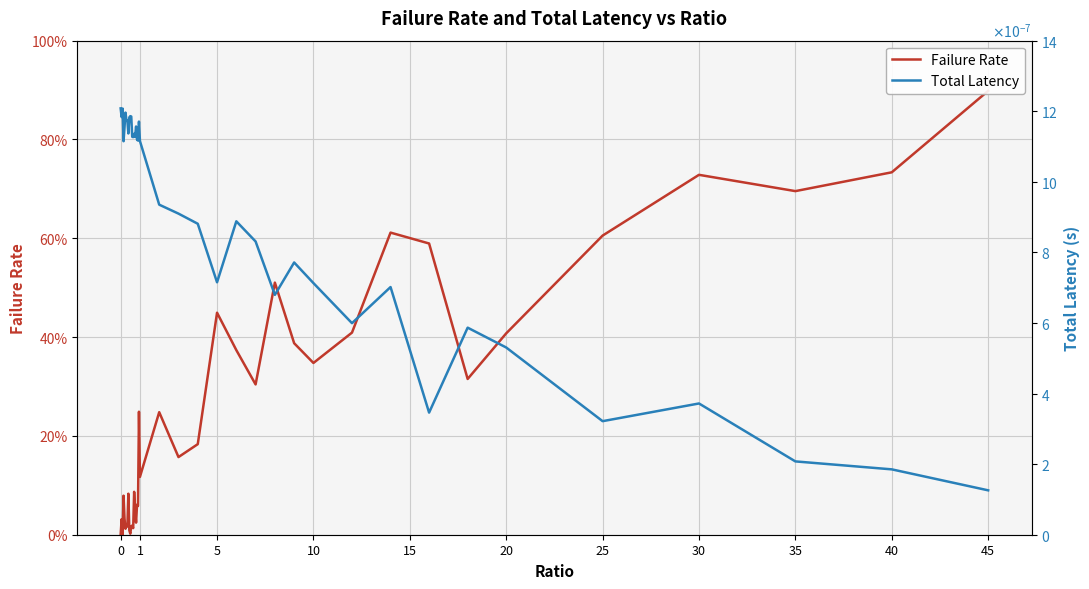

True or false: Total Latency and Failure Rate intersect in this chart.

True